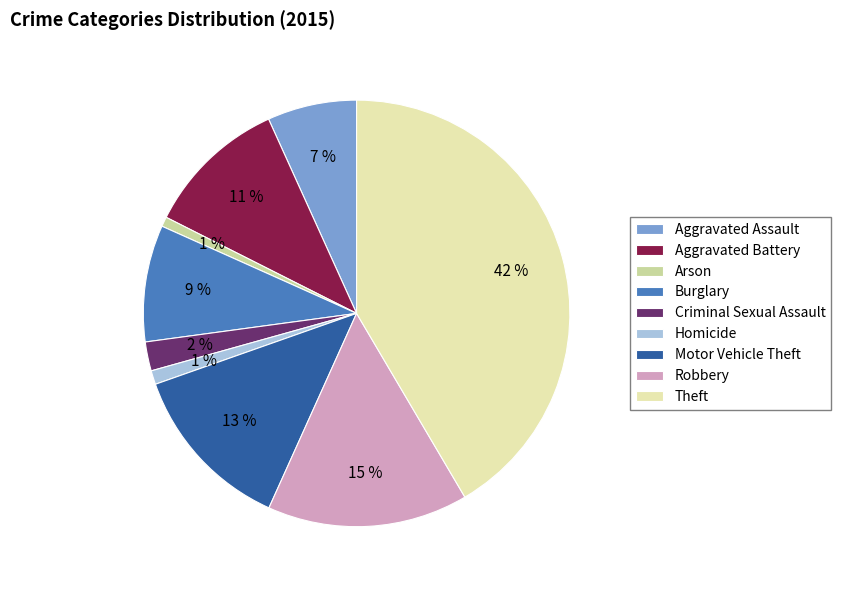

True or false: Arson accounts for 1% of the total.

True